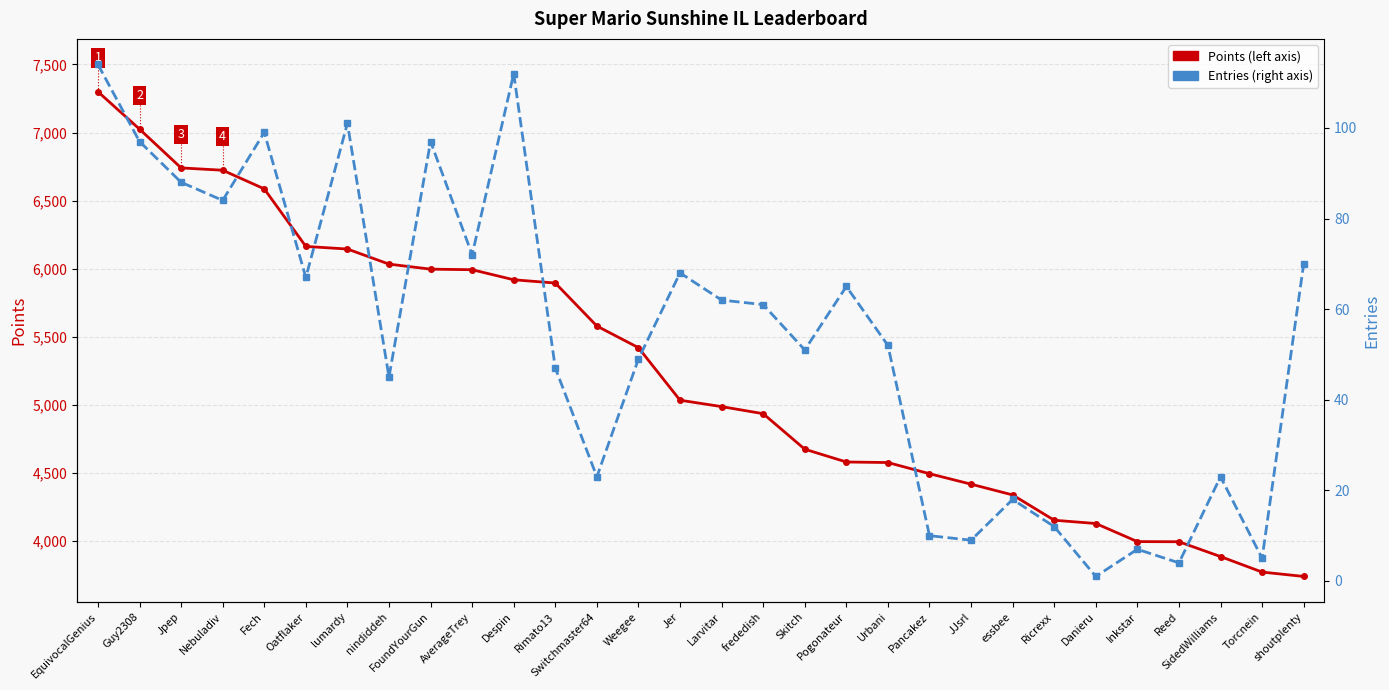

The value of Points at Guy2308 is 2625. True or false?

False